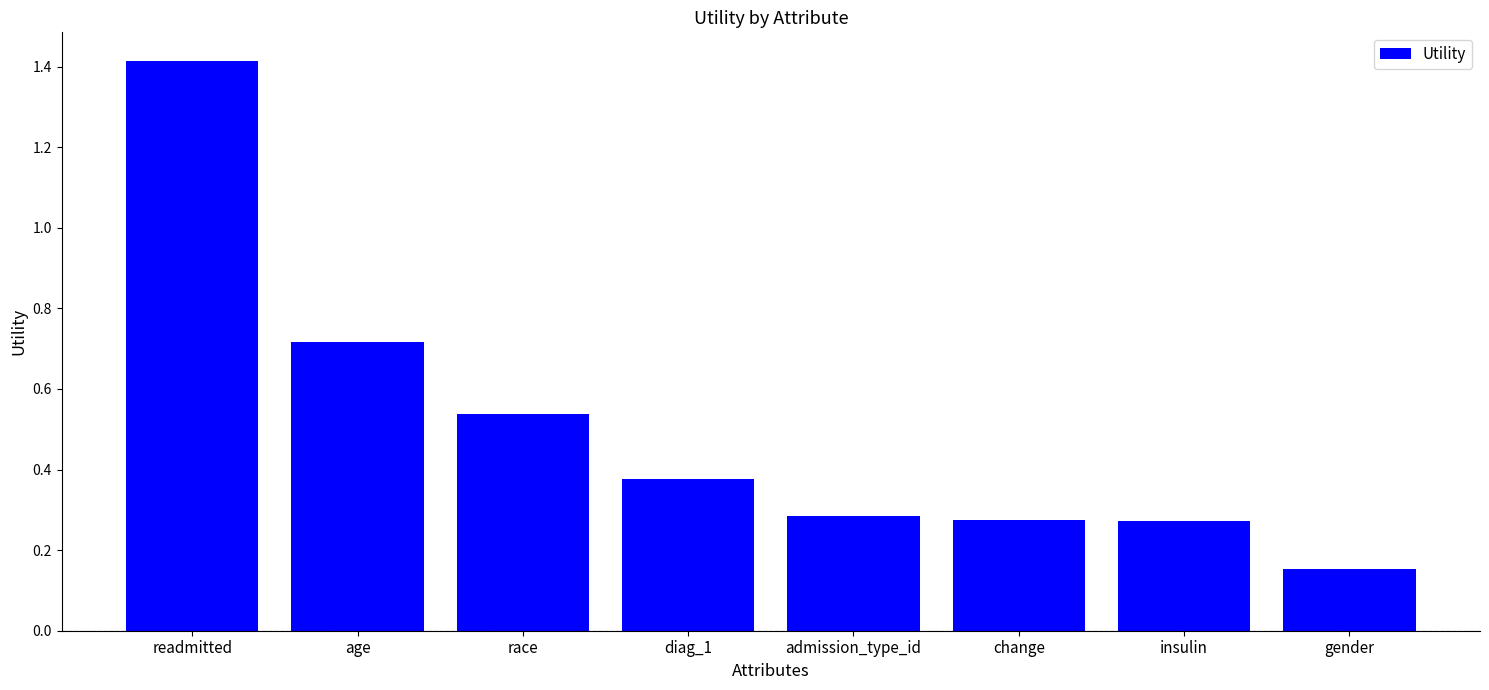

How many distinct data groups are displayed?

1